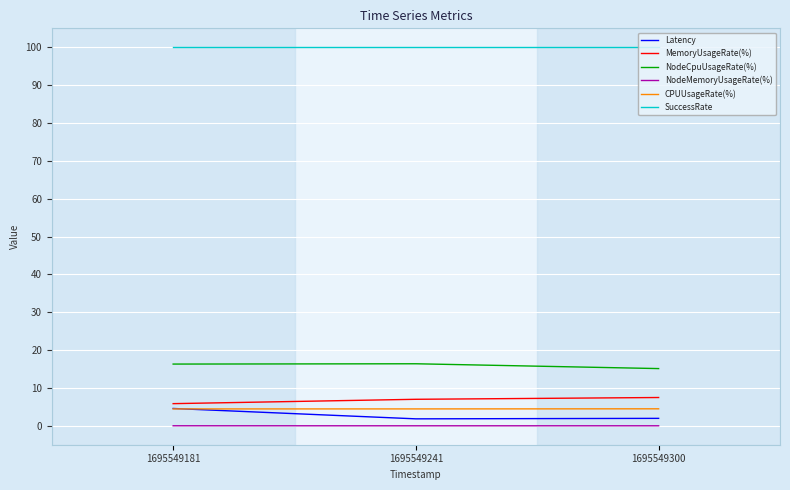

Which category has the highest value in the Latency series?

1695549181